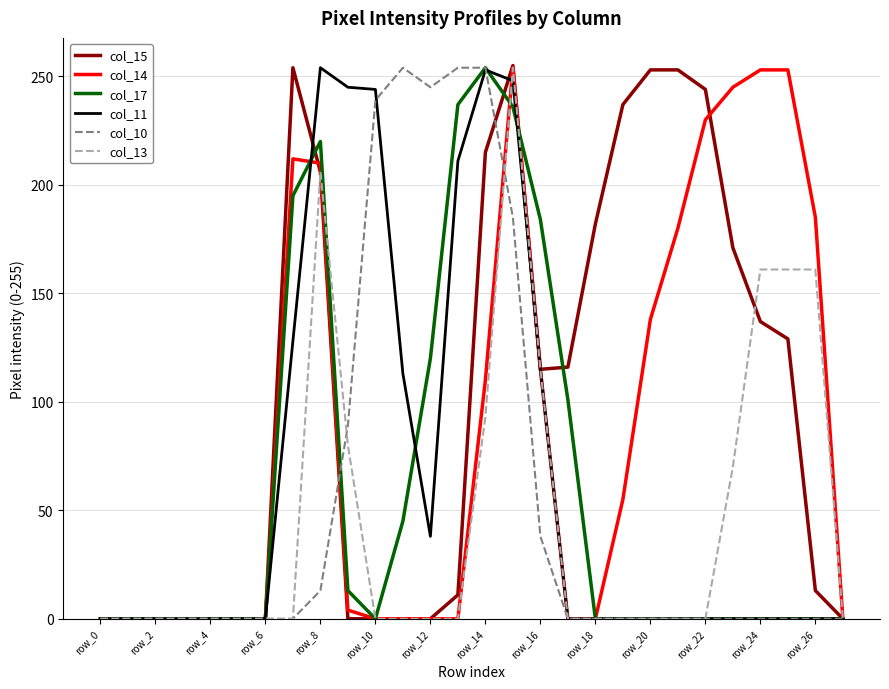

What is the greatest value displayed?

255